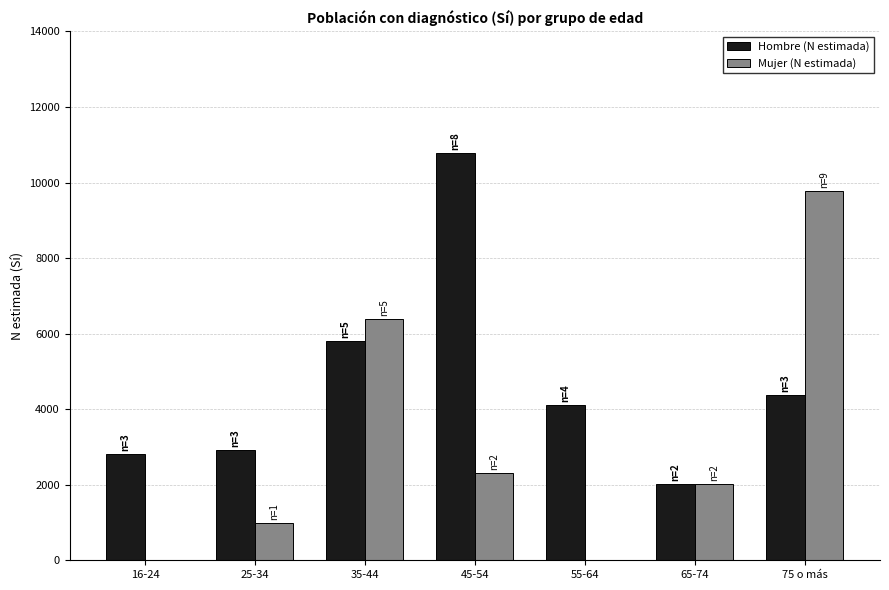

What is the average value of the Mujer (N estimada) series?

3065